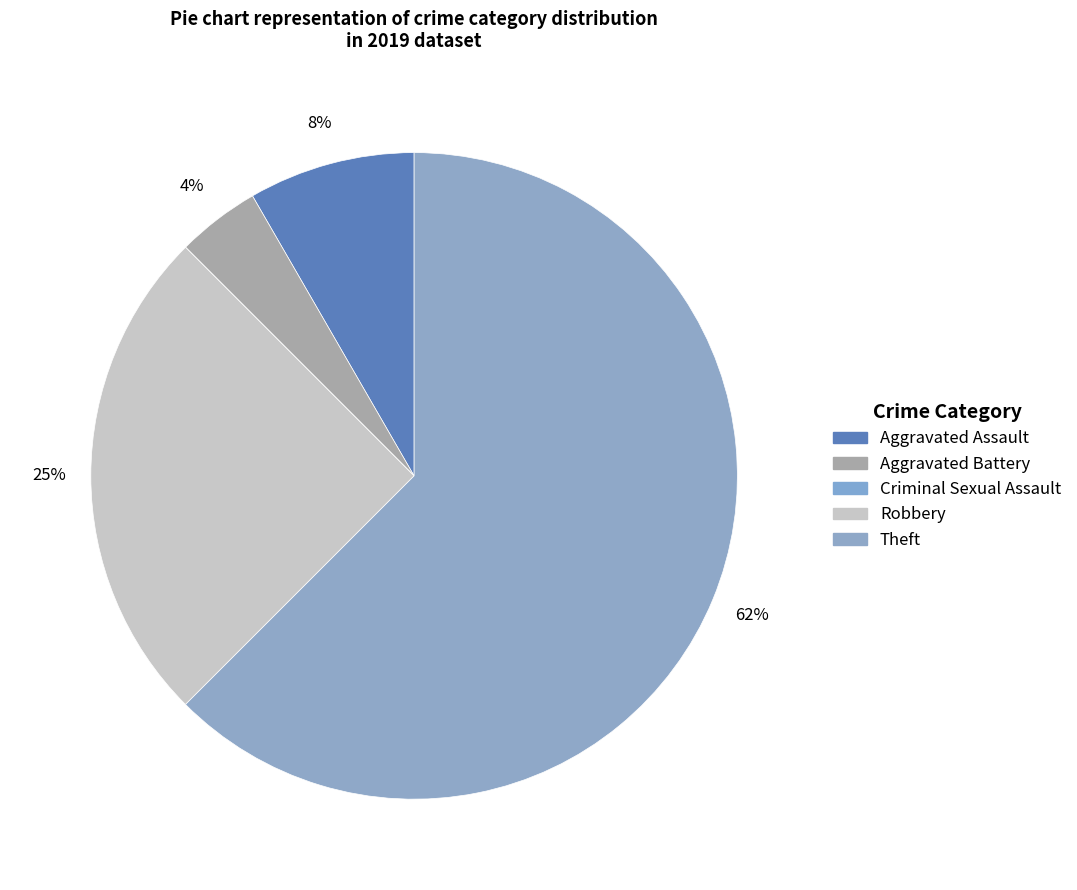

What is the total percentage of Criminal Sexual Assault and Robbery?

25.0%